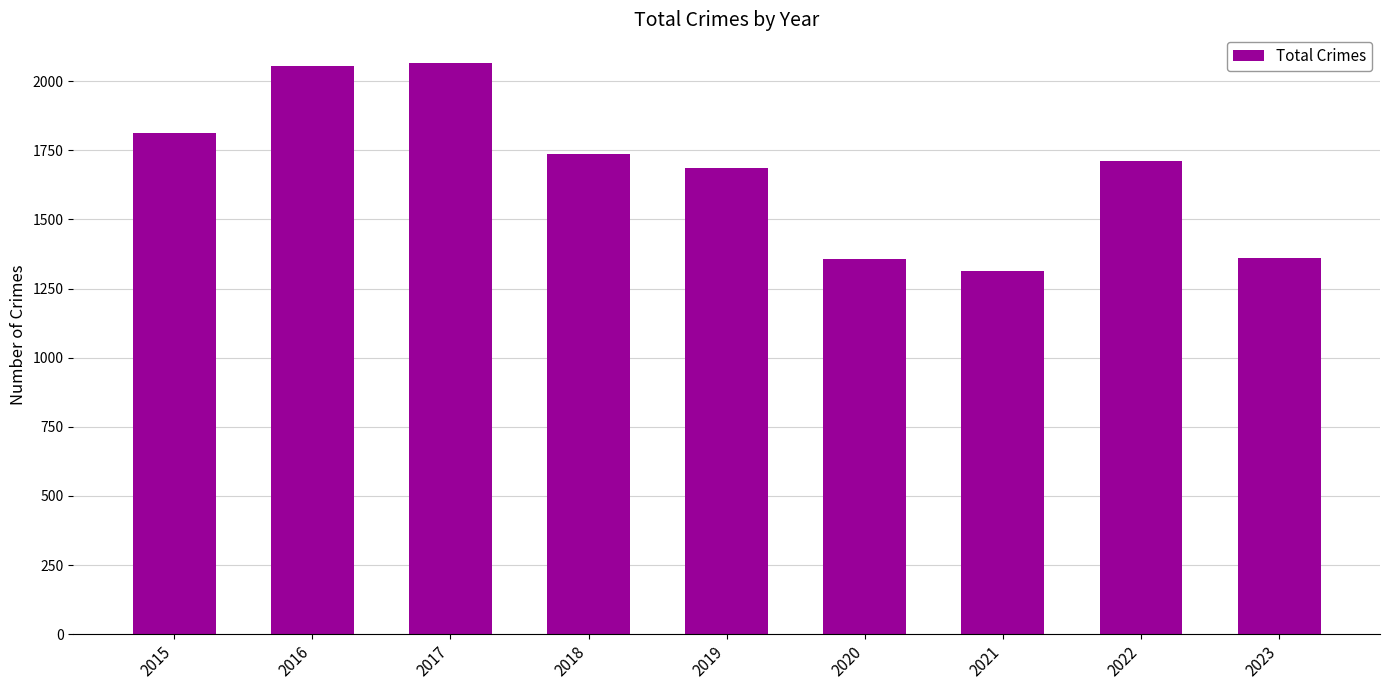

What is the ratio of the value at 2019 to the value at 2016?

0.8